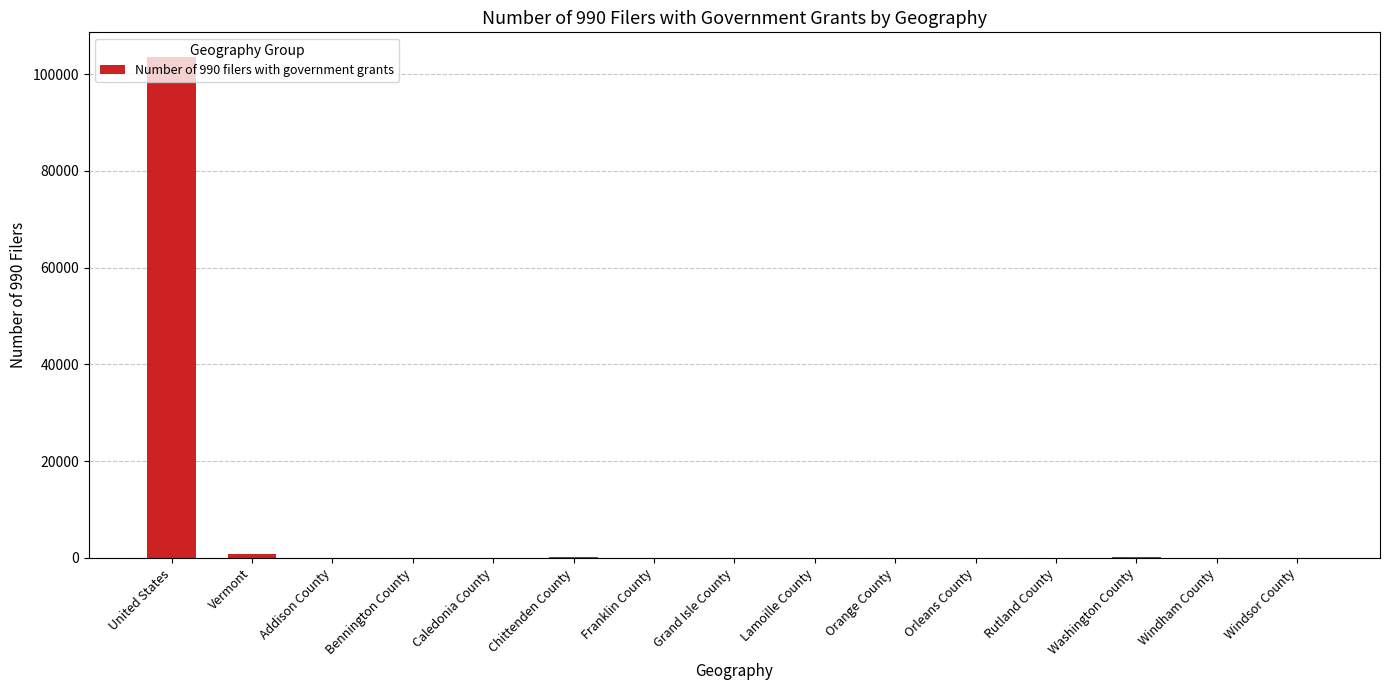

What is the maximum value shown in the chart?

103475